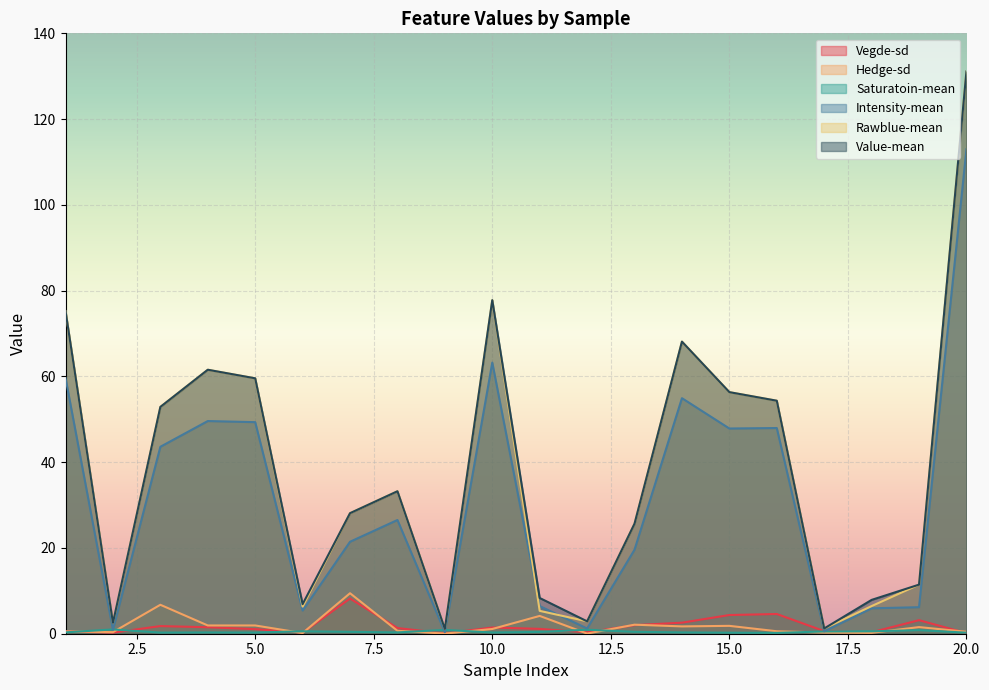

How many values in the Vegde-sd series exceed 1?

12